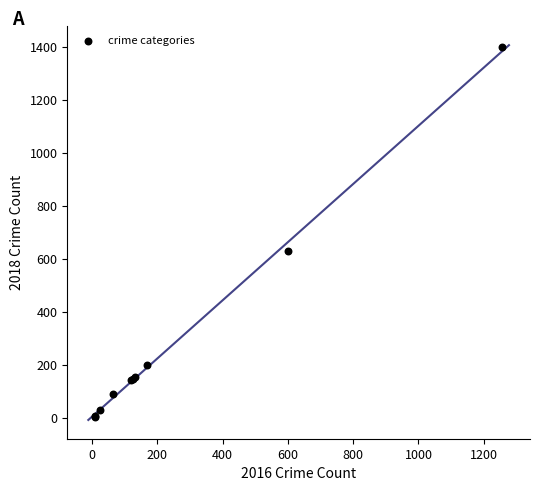

What Y value in the scatter plot is closest to 702?

629